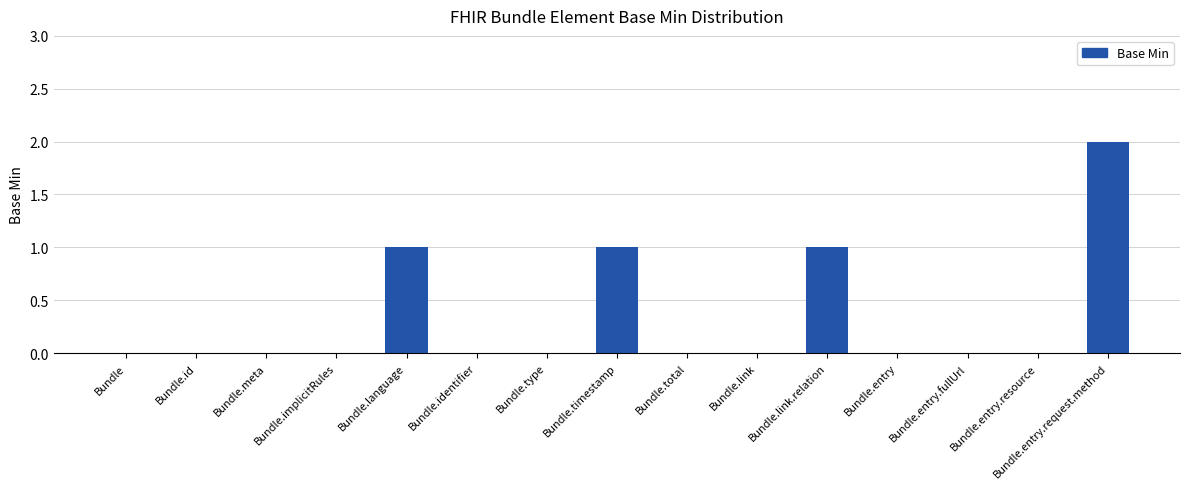

The value at Bundle.implicitRules is 0. True or false?

True